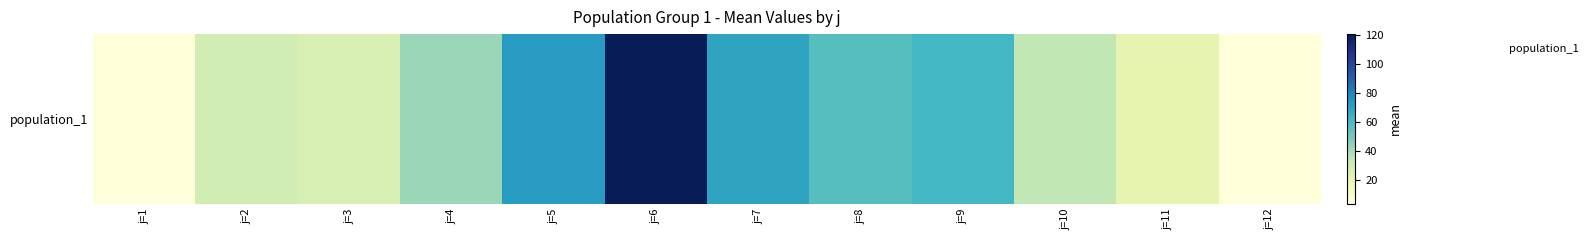

Reading left to right, extract all data points from this chart.

3.9	29.0	26.9	42.4	72.7	120.6	69.5	56.9	61.5	34.3	21.3	4.0